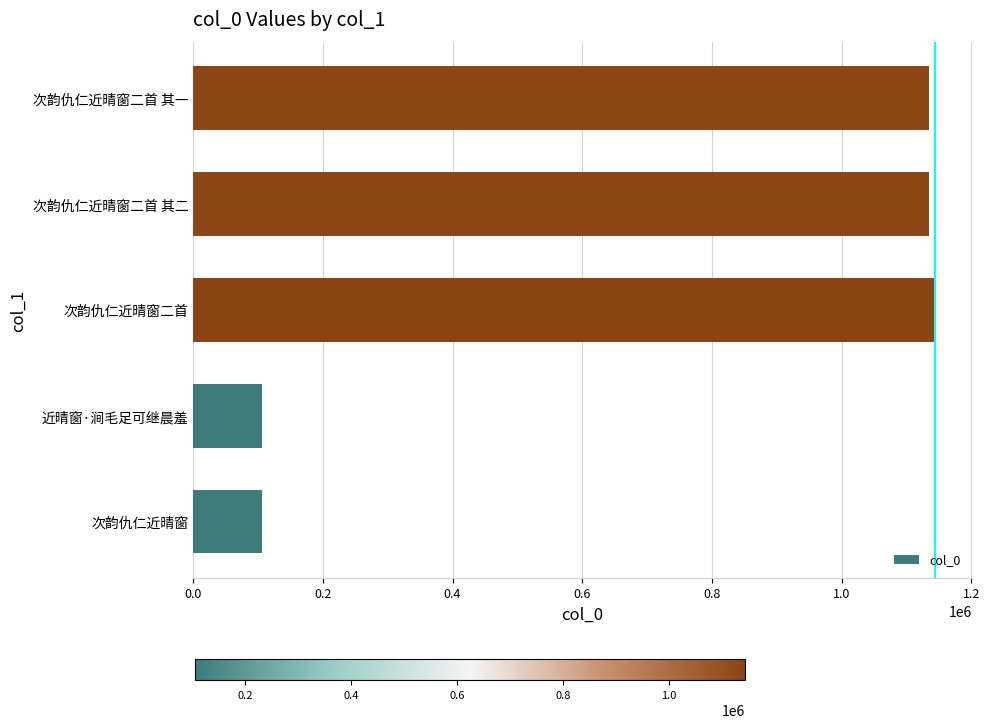

Between 近晴窗·涧毛足可继晨羞 and 次韵仇仁近晴窗二首, which is larger?

次韵仇仁近晴窗二首